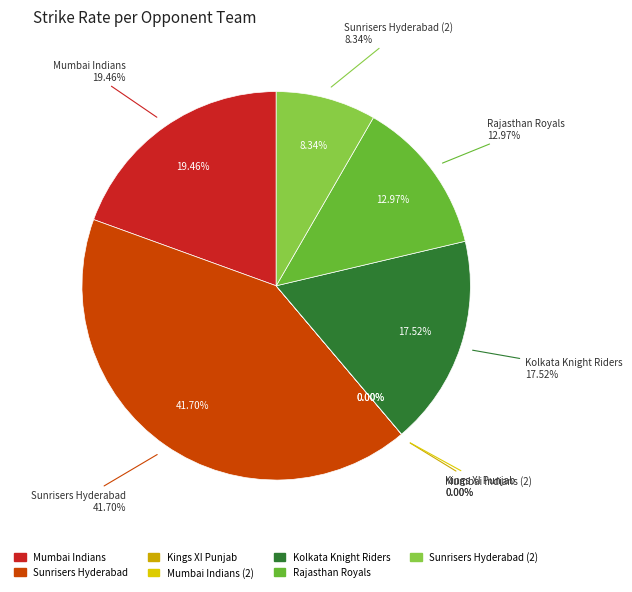

Does Kings XI Punjab account for over 50% of the chart?

No